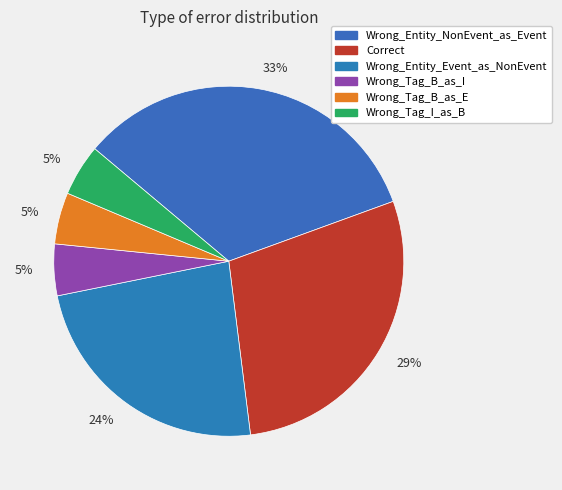

Is there any slice that represents more than half of the pie?

No